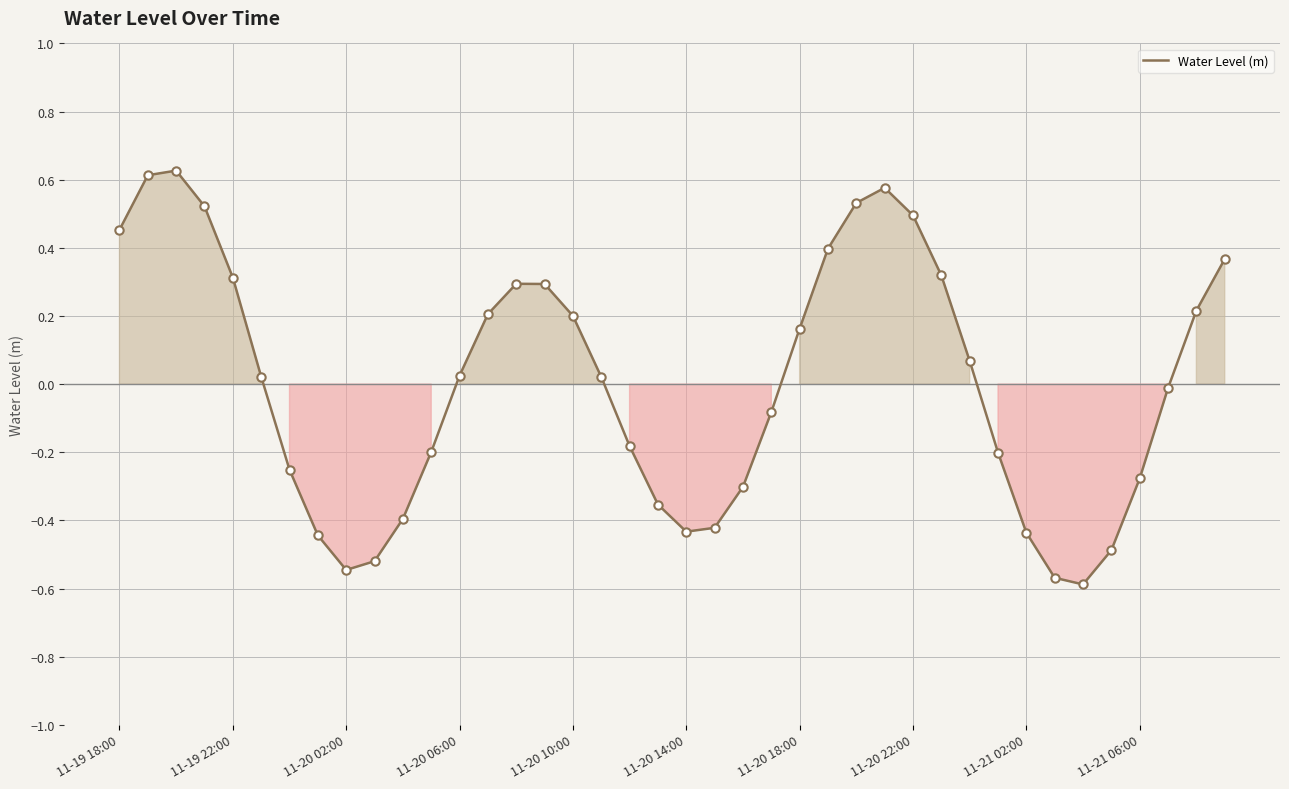

How many values are below 0?

19